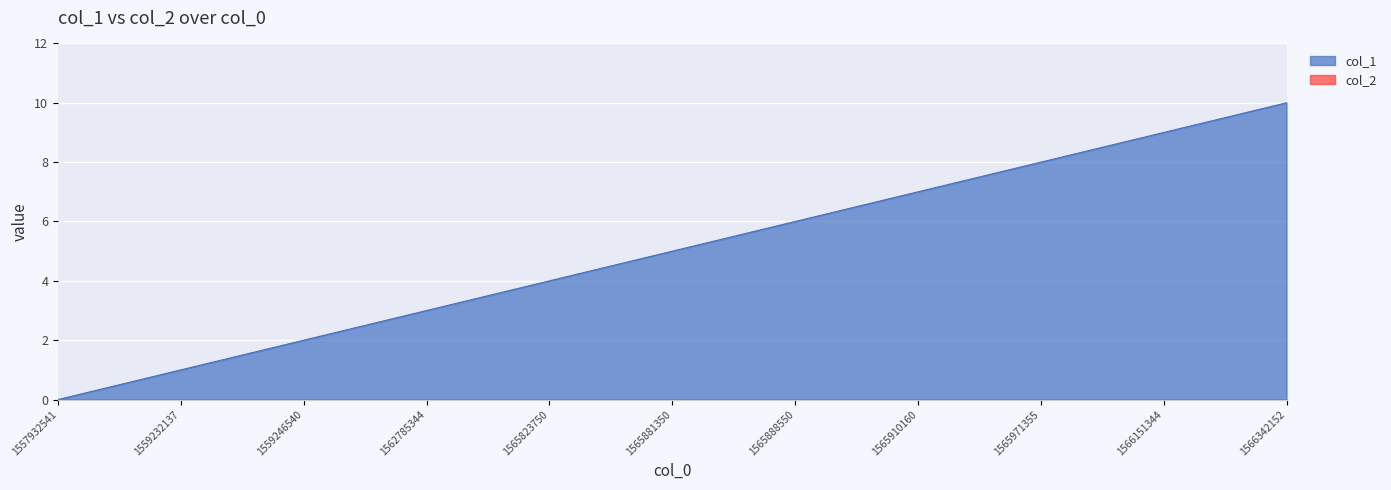

The chart shows a value of 4 at 1565823750. True or false?

True